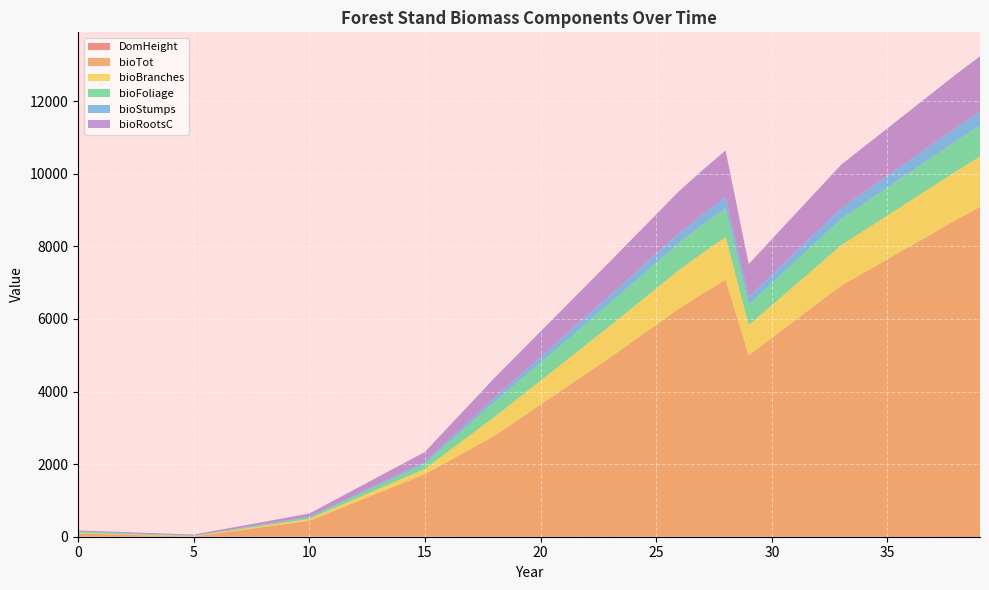

Reading left to right, transcribe all the data shown in this chart.

DomHeight: 0=0.4	1=0.7	2=1.0	3=1.3	4=1.6	5=2.0	6=2.5	7=3.1	8=3.6	9=4.2	10=4.8	11=5.5	12=6.2	13=6.9	14=7.6	15=8.3	16=9.0	17=9.7	18=10.4	19=11.0	20=11.5	21=12.0	22=12.5	23=13.1	24=13.6	25=14.1	26=14.7	27=15.1	28=15.5	29=15.4	30=15.9	31=16.5	32=17.0	33=17.5	34=17.9	35=18.3	36=18.7	37=19.2	38=19.6	39=20.0
bioTot: 0=87.2	1=69.8	2=52.4	3=34.9	4=17.5	5=0.1	6=87.1	7=174.1	8=261.1	9=348.1	10=435.1	11=691.4	12=947.6	13=1203.8	14=1460.1	15=1716.3	16=2066.0	17=2415.6	18=2765.3	19=3196.6	20=3627.8	21=4059.1	22=4490.4	23=4921.6	24=5372.4	25=5823.3	26=6274.1	27=6677.8	28=7063.7	29=4981.9	30=5461.3	31=5940.7	32=6420.1	33=6899.5	34=7263.0	35=7626.5	36=7990.0	37=8353.5	38=8717.0	39=9067.9
bioBranches: 0=19.6	1=18.4	2=17.2	3=16.1	4=14.9	5=13.8	6=21.3	7=28.8	8=36.4	9=43.9	10=51.5	11=70.6	12=89.7	13=108.8	14=127.9	15=147.0	16=271.7	17=396.4	18=521.1	19=591.4	20=661.6	21=731.9	22=802.2	23=872.4	24=937.7	25=1003.0	26=1068.3	27=1123.2	28=1174.2	29=832.2	30=903.0	31=973.8	32=1044.6	33=1115.4	34=1161.0	35=1206.6	36=1252.2	37=1297.8	38=1343.4	39=1385.0
bioFoliage: 0=39.7	1=34.1	2=28.6	3=23.0	4=17.5	5=11.9	6=17.5	7=23.0	8=28.5	9=34.1	10=39.6	11=60.1	12=80.7	13=101.2	14=121.8	15=142.3	16=231.3	17=320.2	18=409.1	19=453.7	20=498.2	21=542.8	22=587.4	23=632.0	24=668.4	25=704.7	26=741.1	27=770.2	28=796.5	29=564.1	30=604.6	31=645.1	32=685.6	33=726.1	34=747.9	35=769.6	36=791.3	37=813.1	38=834.8	39=853.1
bioStumps: 0=4.3	1=4.4	2=4.6	3=4.7	4=4.8	5=4.9	6=7.4	7=9.9	8=12.4	9=14.8	10=17.3	11=24.9	12=32.6	13=40.2	14=47.8	15=55.4	16=76.9	17=98.4	18=119.9	19=138.7	20=157.4	21=176.2	22=195.0	23=213.7	24=233.3	25=252.9	26=272.4	27=289.7	28=306.0	29=215.5	30=235.2	31=254.8	32=274.5	33=294.2	34=309.3	35=324.5	36=339.6	37=354.8	38=369.9	39=384.4
bioRootsC: 0=23.6	1=24.2	2=24.8	3=25.5	4=26.1	5=26.7	6=39.2	7=51.6	8=64.1	9=76.5	10=89.0	11=124.7	12=160.4	13=196.1	14=231.9	15=267.6	16=360.1	17=452.7	18=545.3	19=621.8	20=698.3	21=774.8	22=851.3	23=927.8	24=1004.0	25=1080.1	26=1156.3	27=1222.1	28=1283.9	29=902.1	30=975.9	31=1049.8	32=1123.6	33=1197.4	34=1252.2	35=1307.0	36=1361.8	37=1416.6	38=1471.4	39=1522.7